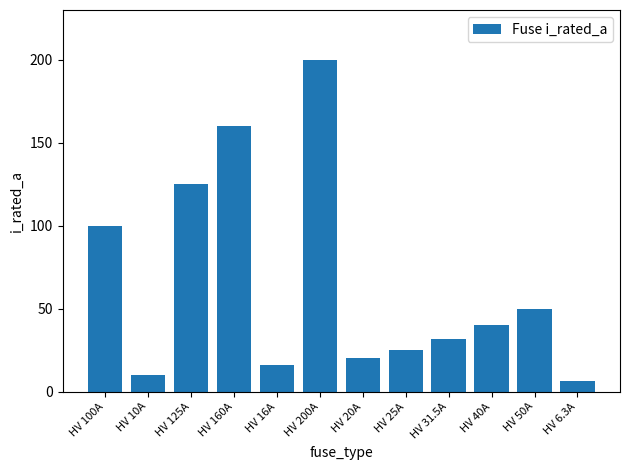

What is the label of the 2nd bar from the left?

HV 10A